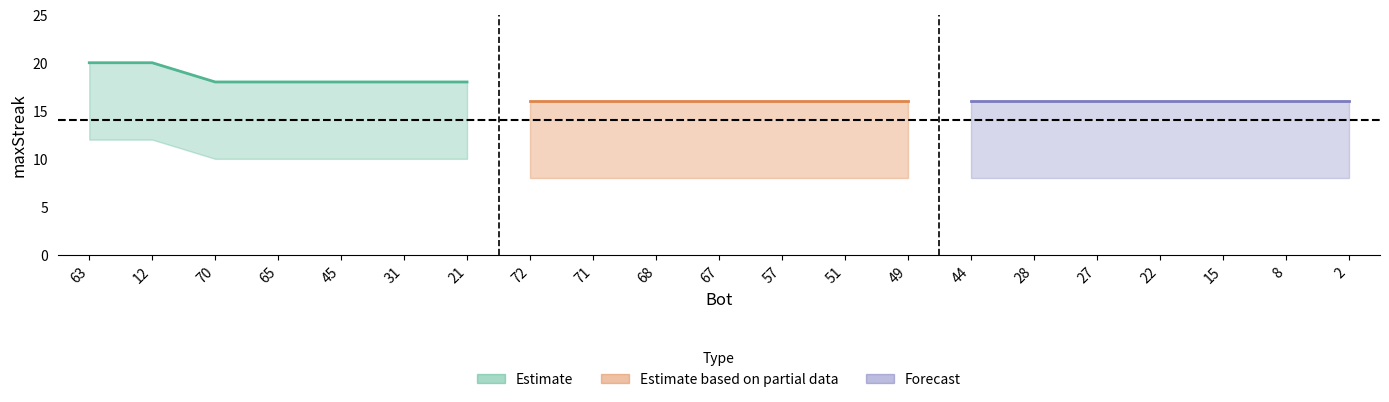

Which category has the lowest value in the upper series?

72